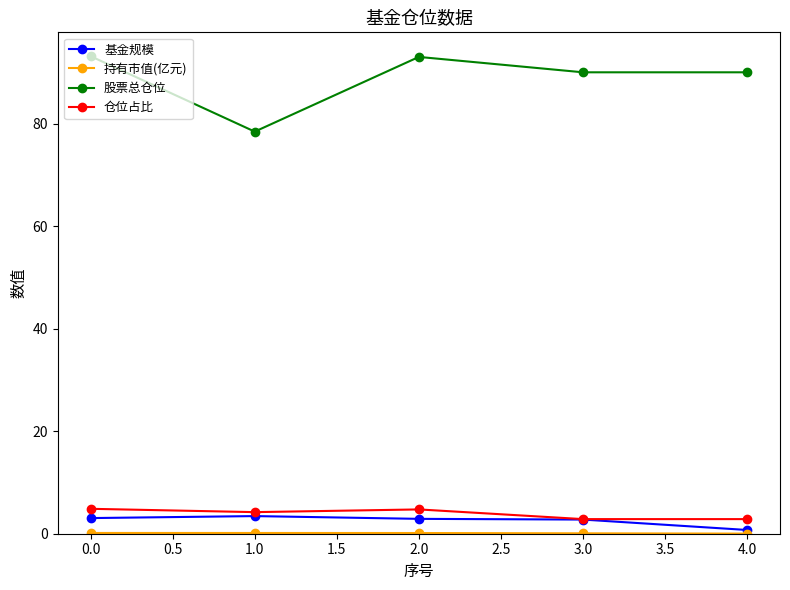

Is the value of 仓位占比 at 4.0 greater than the value of 股票总仓位 at 4.0?

No